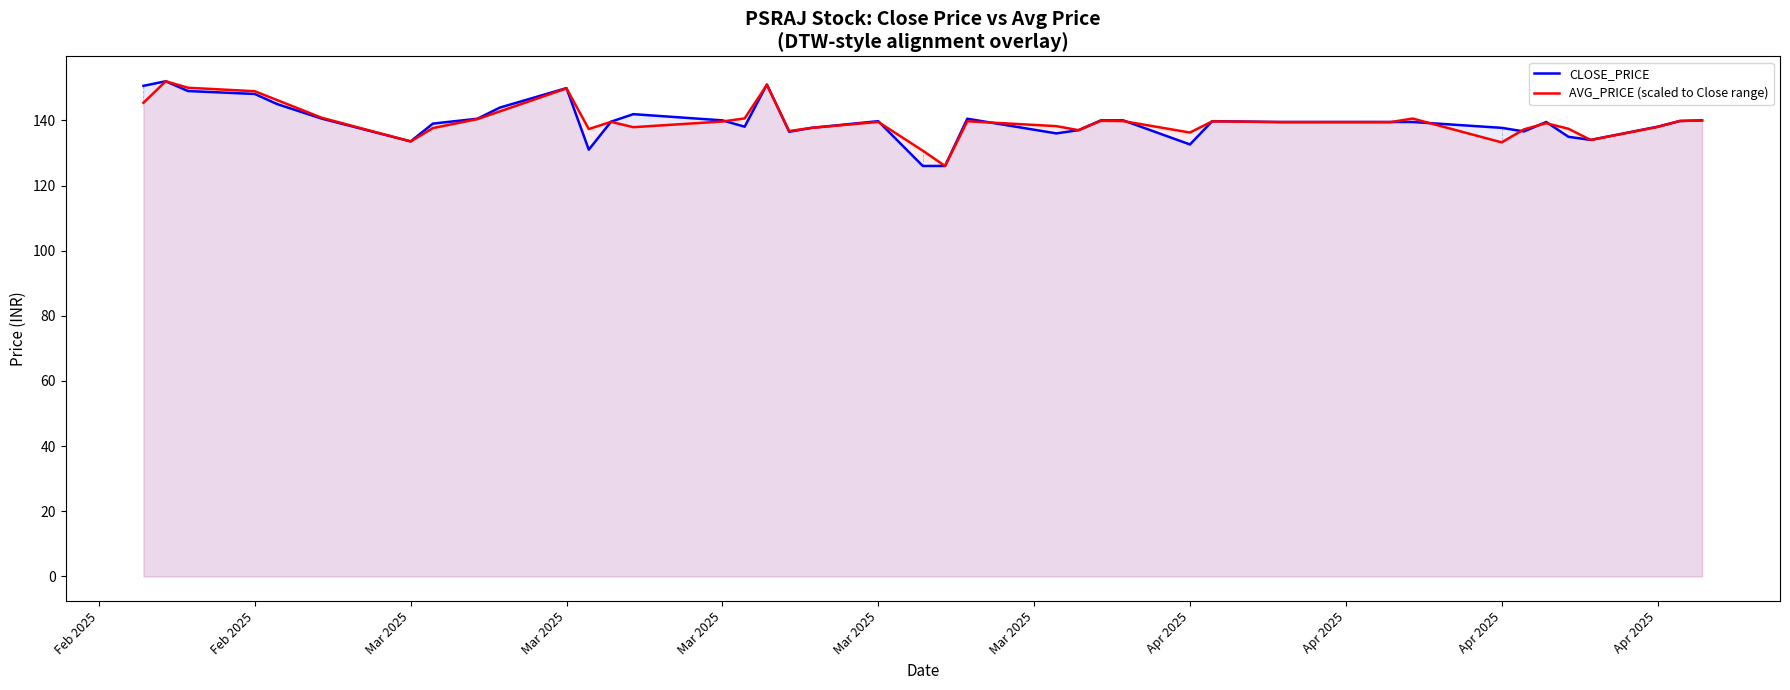

What is the value of the CLOSE_PRICE point at the 19th from the left?

137.7